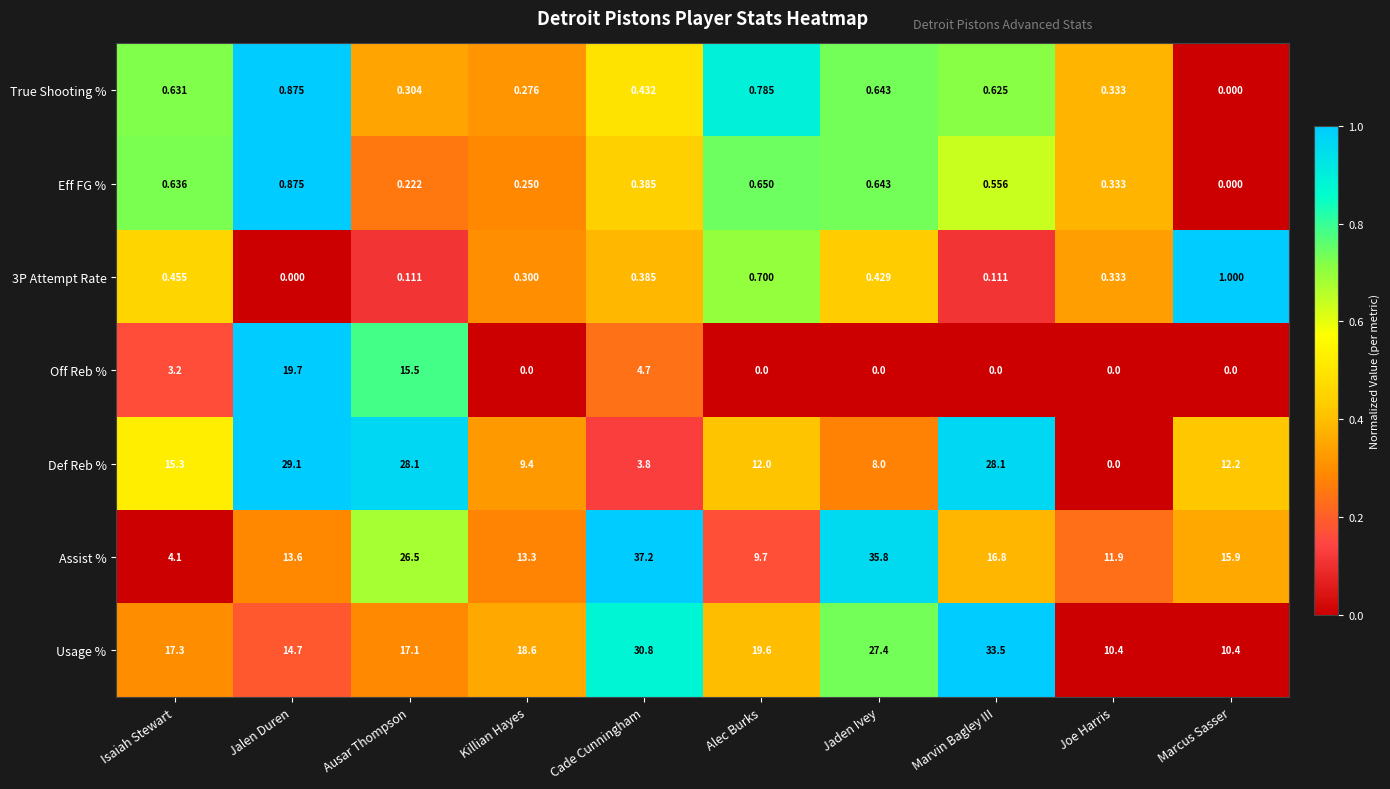

List the labels in order of Assist % value, smallest first.

Isaiah Stewart, Alec Burks, Joe Harris, Killian Hayes, Jalen Duren, Marcus Sasser, Marvin Bagley III, Ausar Thompson, Jaden Ivey, Cade Cunningham